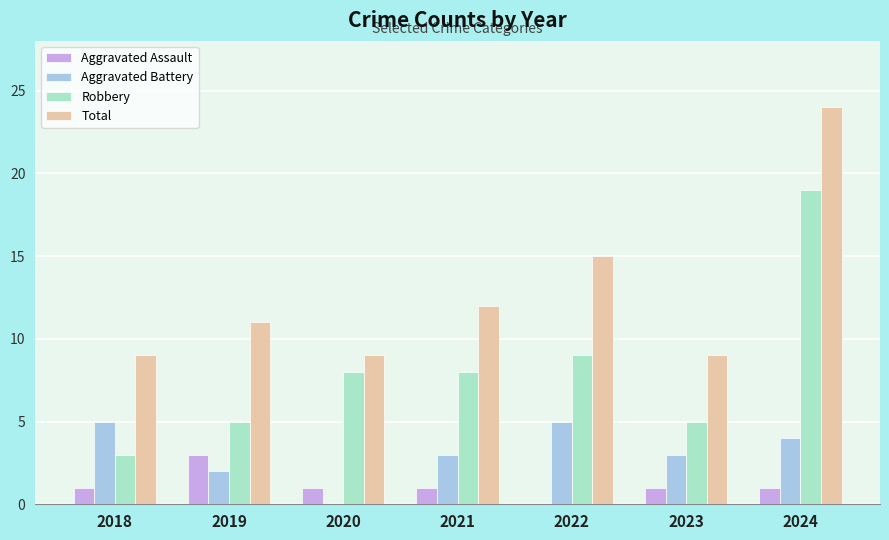

How many values in Aggravated Assault are above zero?

6